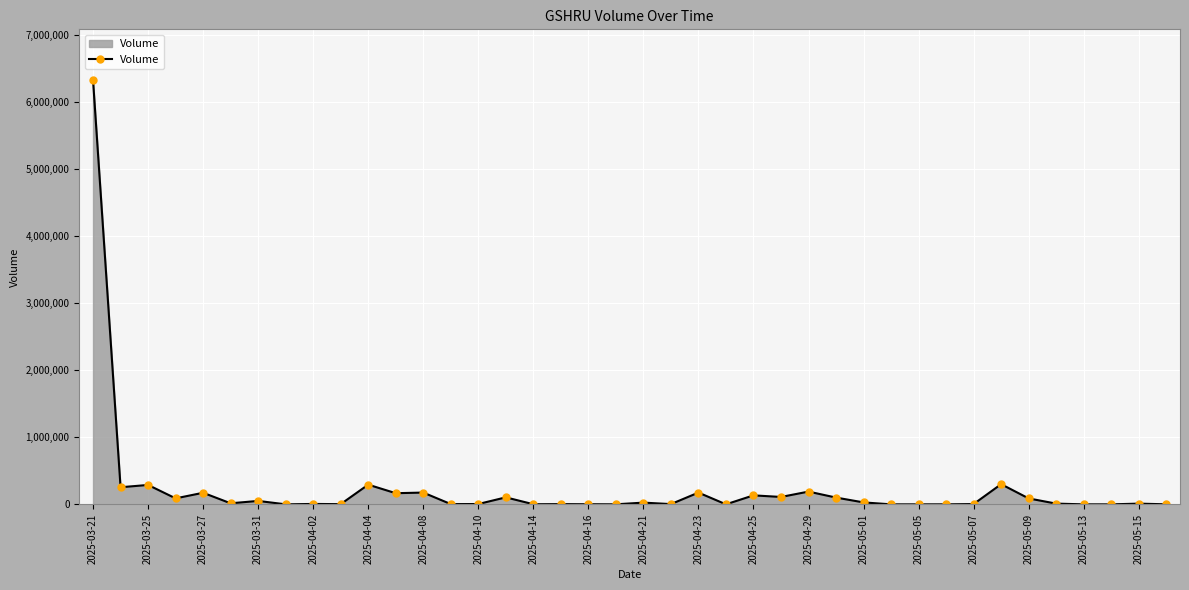

What is the maximum value shown in the chart?

6324700